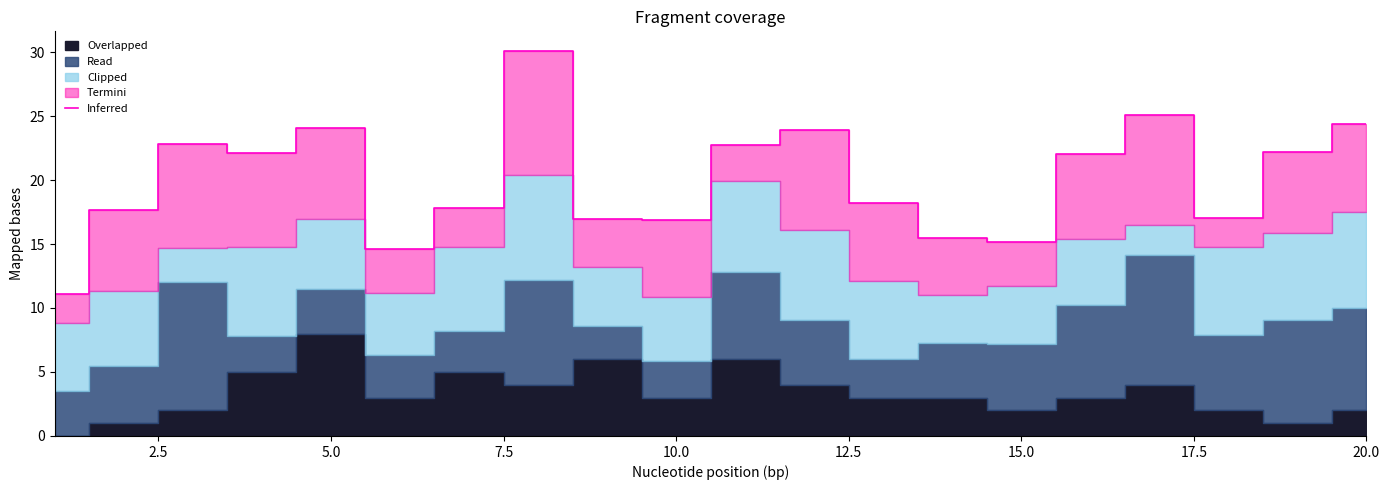

How many values exceed 22?

10